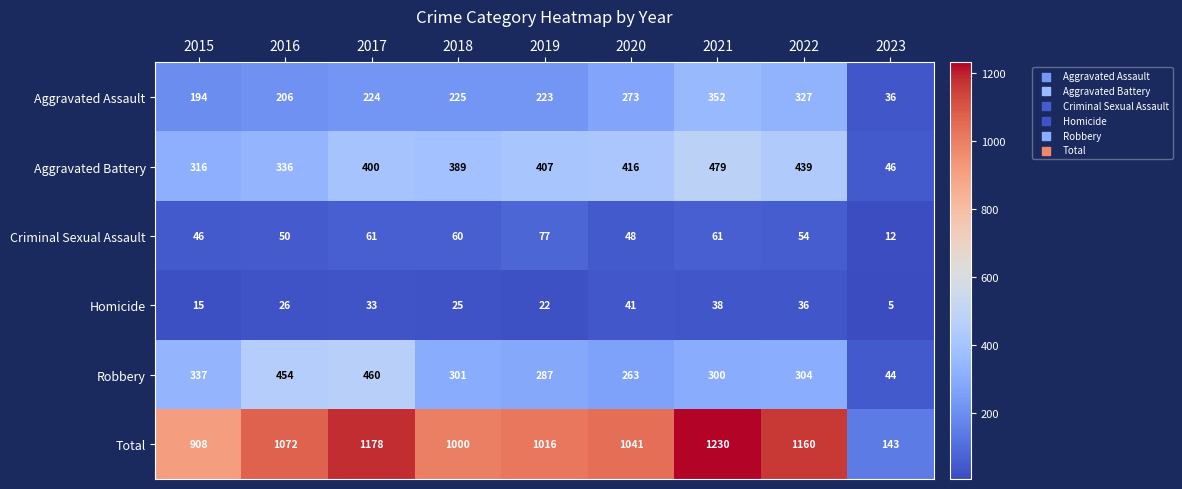

Between 2018 and 2020, which series saw the biggest shift?

Aggravated Assault